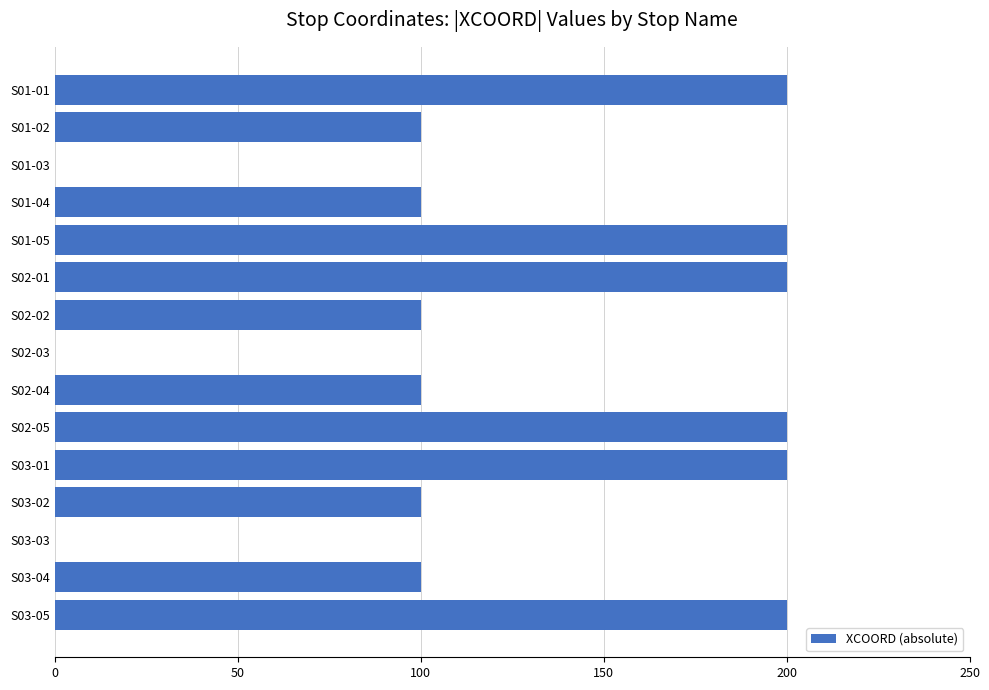

How many series are shown in this chart?

1